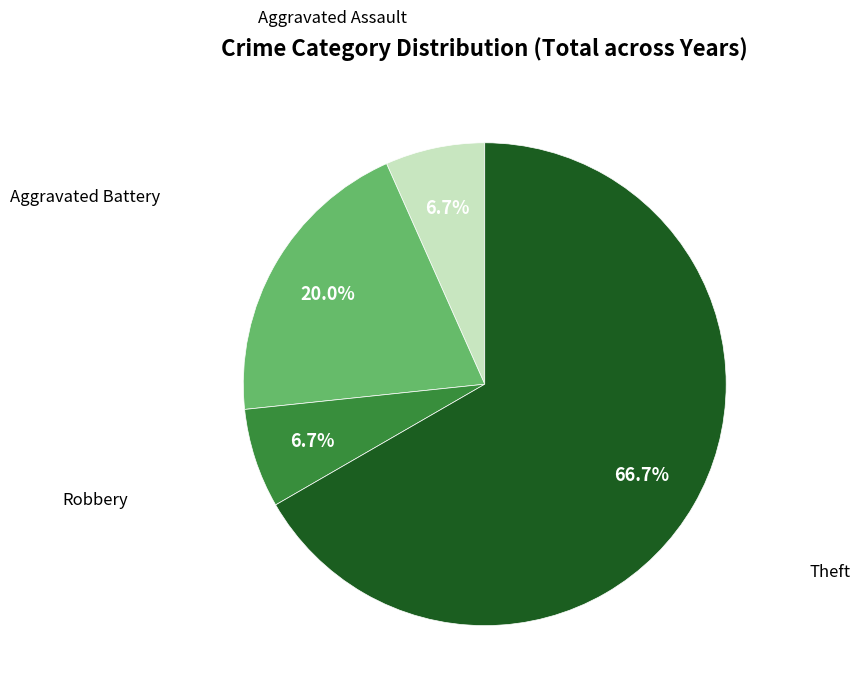

How many slices are in this pie chart?

4